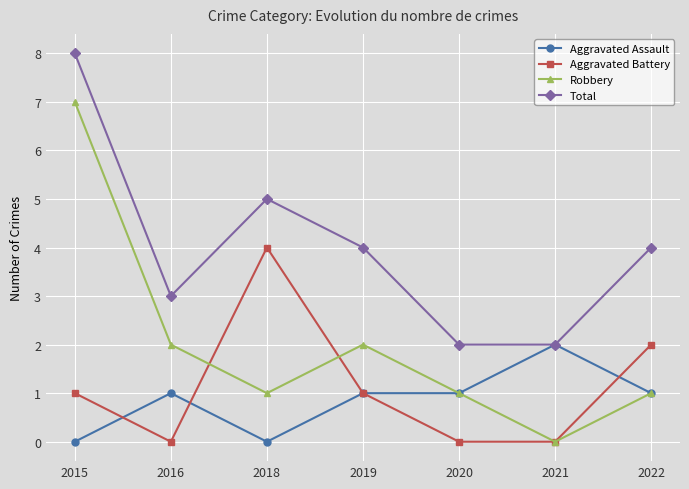

True or false: Total and Aggravated Battery intersect in this chart.

False